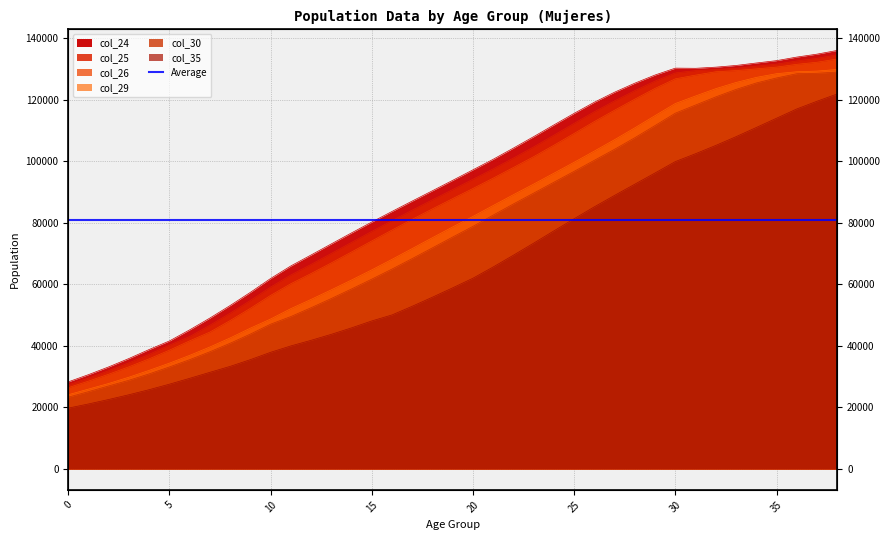

Reading left to right, list all the values displayed in this chart.

col_24: 28299	30648	33173	35897	38821	41596	45203	49043	53111	57388	61892	65977	69533	73135	76720	80240	83683	87068	90421	93799	97209	100640	104277	107995	111801	115560	119182	122441	125370	128019	130249	130190	130564	131116	131915	132678	133840	134792	136001
col_25: 27330	29535	31927	34485	37245	40222	43038	46710	50620	54758	59101	63024	66474	70033	73624	77195	80696	84121	87480	90801	94144	97517	101035	104664	108467	112317	116090	119609	122948	126041	128686	129435	129762	130201	130877	131538	132574	133432	134591
col_26: 26405	28535	30779	33202	35795	38604	41630	44486	48225	52204	56405	60193	63507	66961	70509	74091	77643	81127	84528	87858	91144	94509	97970	101477	105196	109029	112899	116583	120180	123672	126774	127980	129062	129450	130004	130573	131482	132162	133213
col_29: 24119	25952	27779	29826	32046	34383	36914	39632	42578	45751	48722	52098	55095	58208	61404	64701	68120	71630	75162	78657	82064	85607	89125	92574	96110	99662	103312	107010	110857	114829	118750	121202	123581	125589	127235	128443	129077	129292	129815
col_30: 23326	25122	26982	28826	30895	33150	35516	38085	40845	43832	47046	49531	52396	55391	58496	61682	64964	68372	71866	75377	78843	82505	86125	89643	93183	96721	100310	103893	107648	111601	115616	118264	120909	123333	125426	127054	128436	128581	128961
col_35: 19766	21122	22576	24120	25767	27552	29447	31403	33335	35524	37908	39982	41802	43749	45851	48101	50051	52878	55828	58871	61988	65645	69471	73387	77375	81318	85196	88908	92551	96193	99886	102443	105138	107982	110961	113973	116983	119493	121858